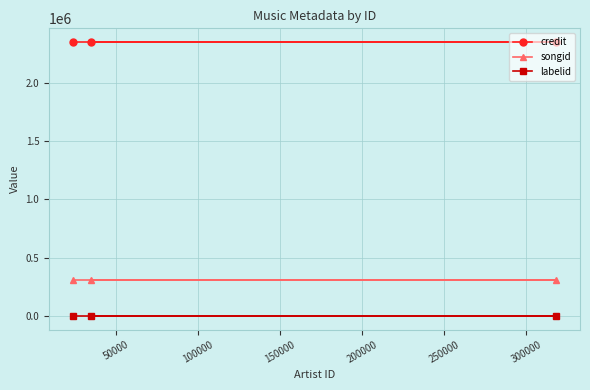

Reading left to right, transcribe all the data shown in this chart.

credit: 2347647	2347647	2347647
songid: 310601	310601	310601
labelid: 2179	2179	2179